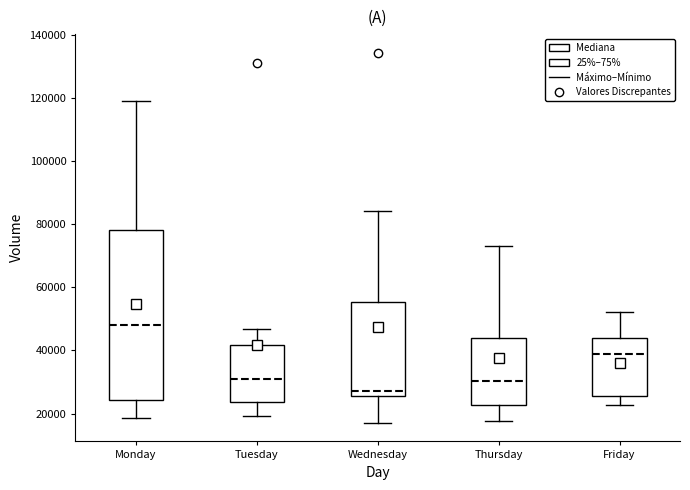

Reading left to right, read every box against the y-axis: the position of its median line, the range the box covers, and the ends of its whiskers. The values are not printed on the chart, so give them approximately, as read against the axis.

Monday: median 48000, box 24000 to 78000, whiskers 18000 to 120000
Tuesday: median 32000, box 24000 to 42000, whiskers 20000 to 46000
Wednesday: median 26000 (just above the box's lower edge), box 26000 to 56000, whiskers 18000 to 84000
Thursday: median 30000, box 22000 to 44000, whiskers 18000 to 74000
Friday: median 38000, box 26000 to 44000, whiskers 22000 to 52000